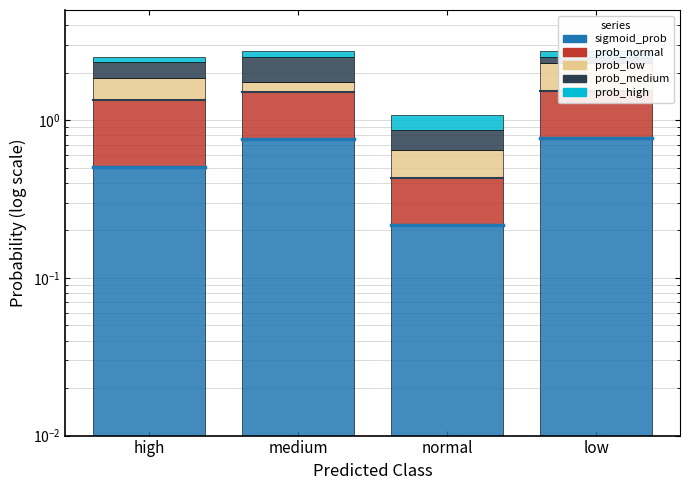

What is the average value of the prob_medium series?

0.4